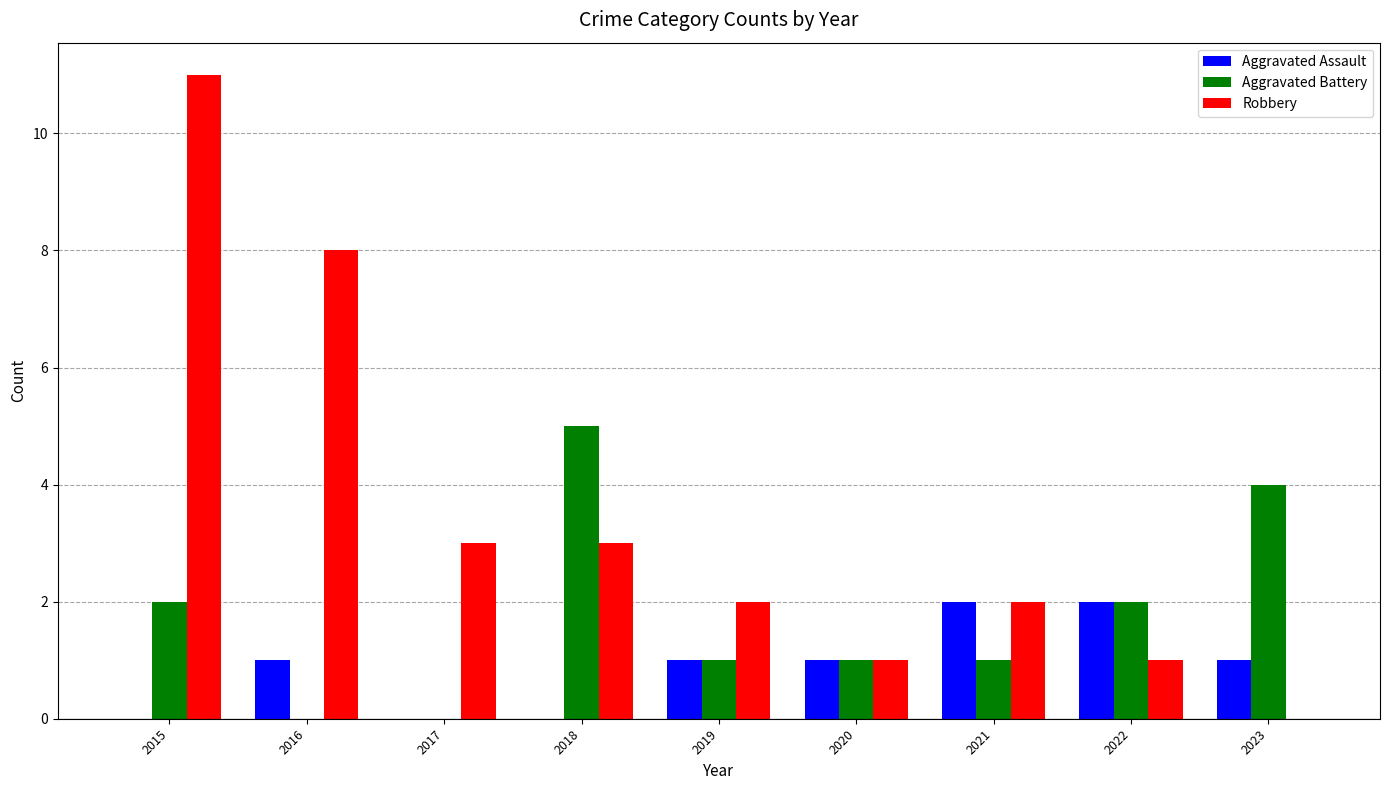

Reading right to left, extract all data points from this chart.

Aggravated Assault: 1	2	2	1	1	0	0	1	0
Aggravated Battery: 4	2	1	1	1	5	0	0	2
Robbery: 0	1	2	1	2	3	3	8	11